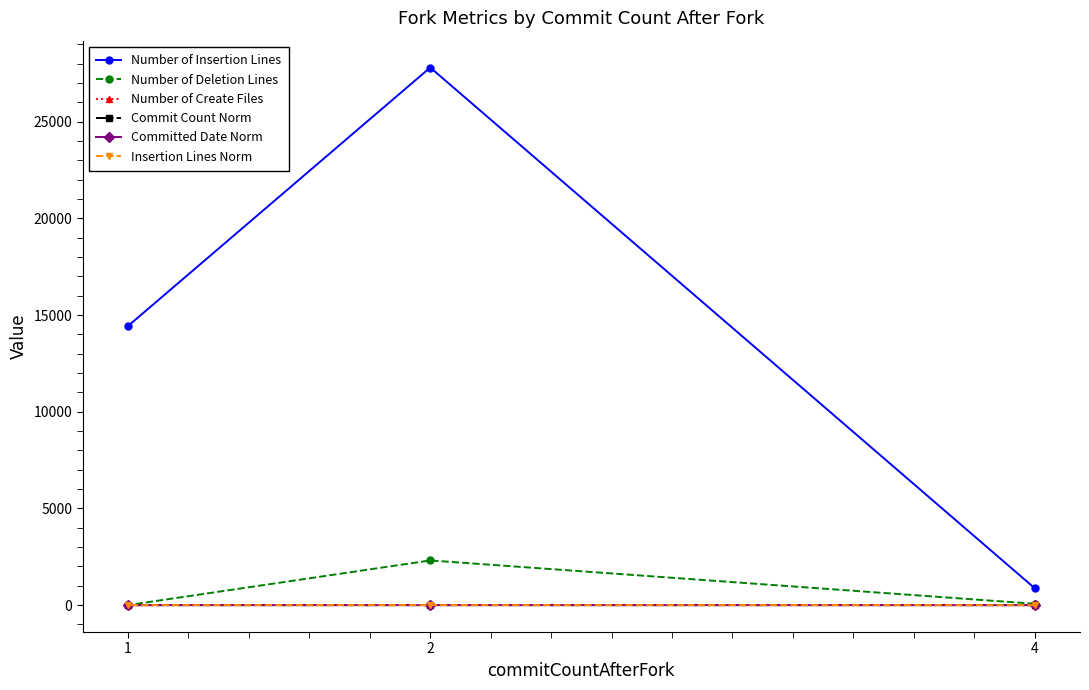

What is the value of the Number of Insertion Lines point at the 1st from the left?

14440.0